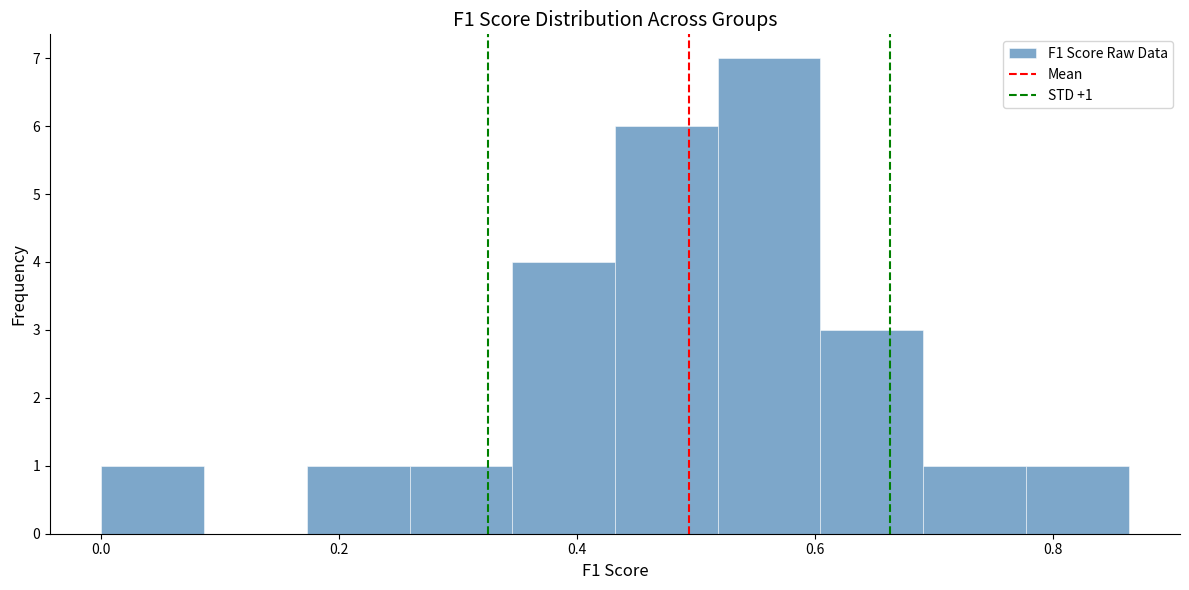

Which range on the x-axis has the tallest bar?

0.52 to 0.60